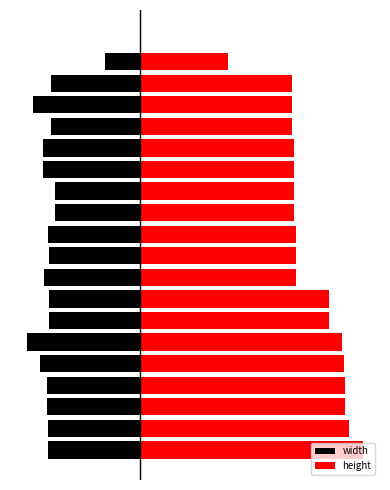

What is the smallest value displayed?

-0.1